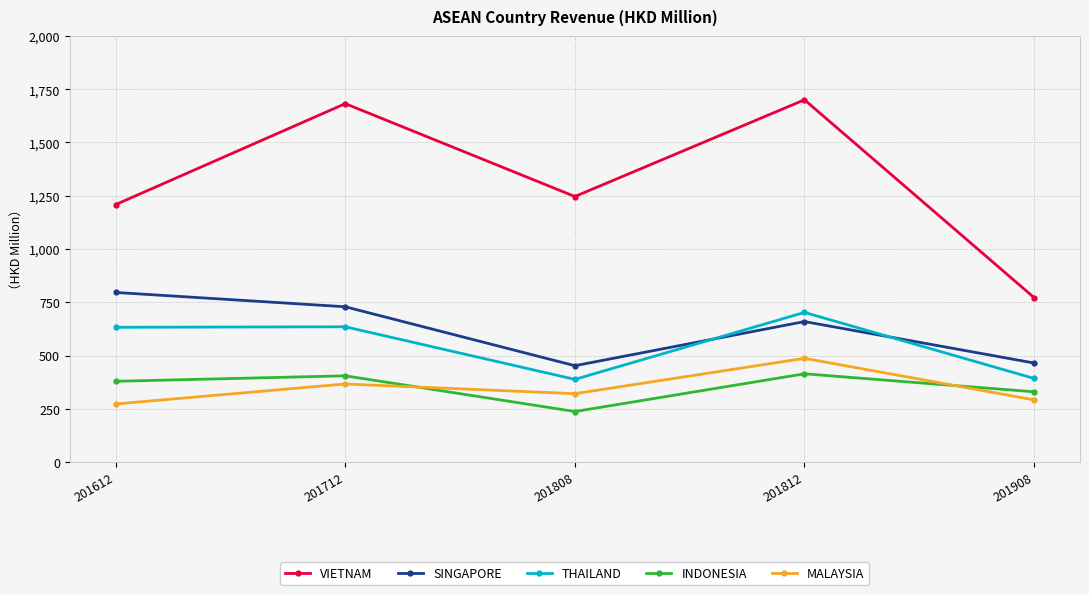

At 201612, list the series in order from smallest to largest.

MALAYSIA, INDONESIA, THAILAND, SINGAPORE, VIETNAM